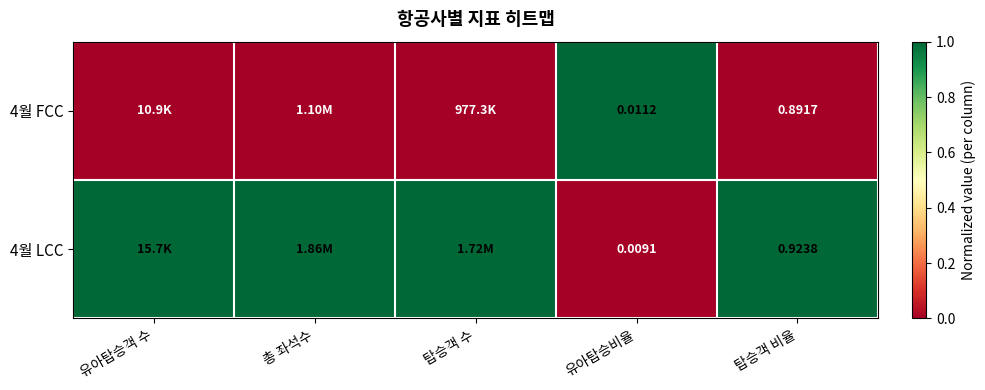

At which category is the sum across all series the highest?

유아탑승객 수